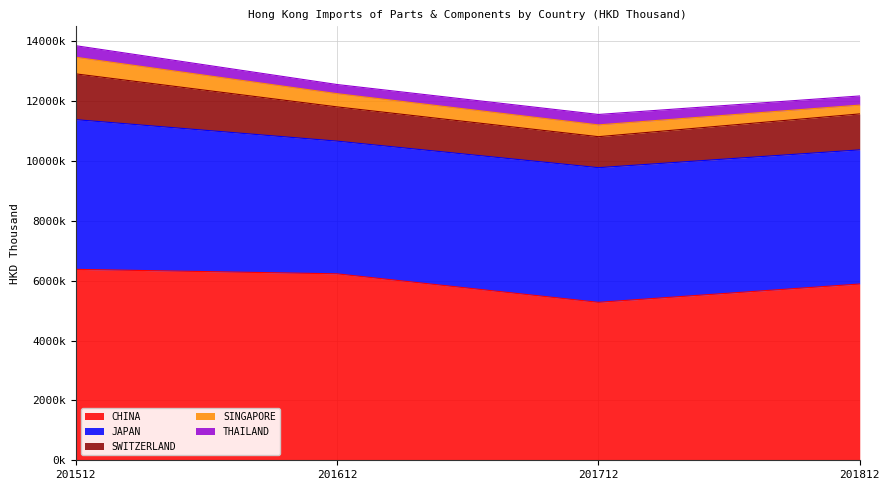

Does the chart have visible grid lines?

Yes